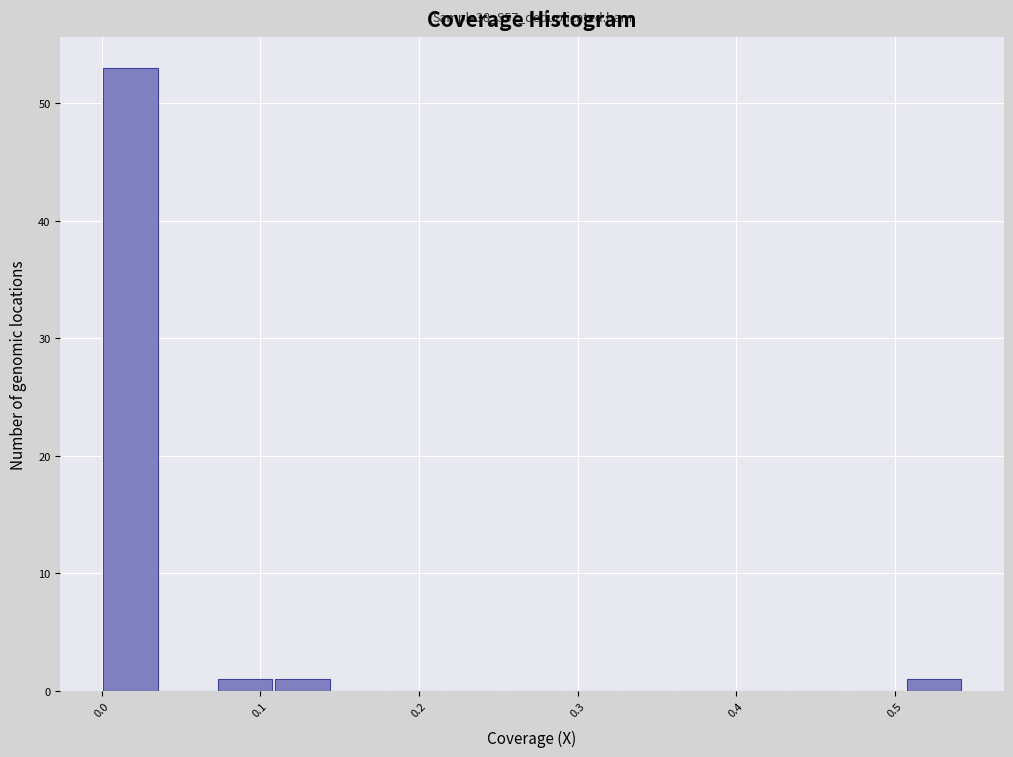

Read against the x-axis, roughly where is the centre of the tallest bar?

0.02